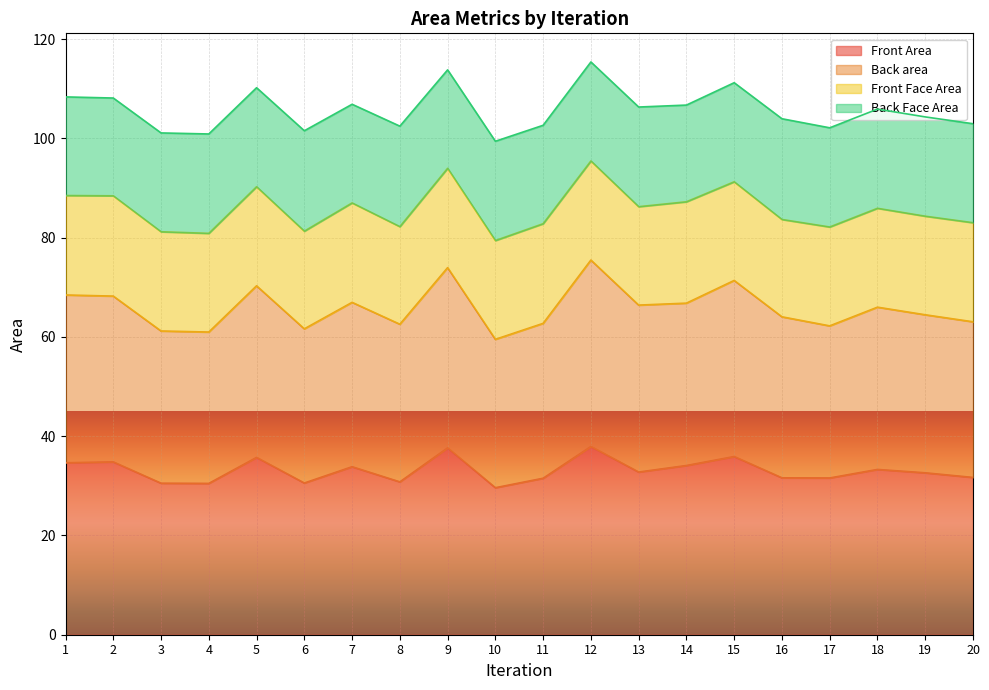

The value of Front Area at 3 is 43.6. True or false?

False